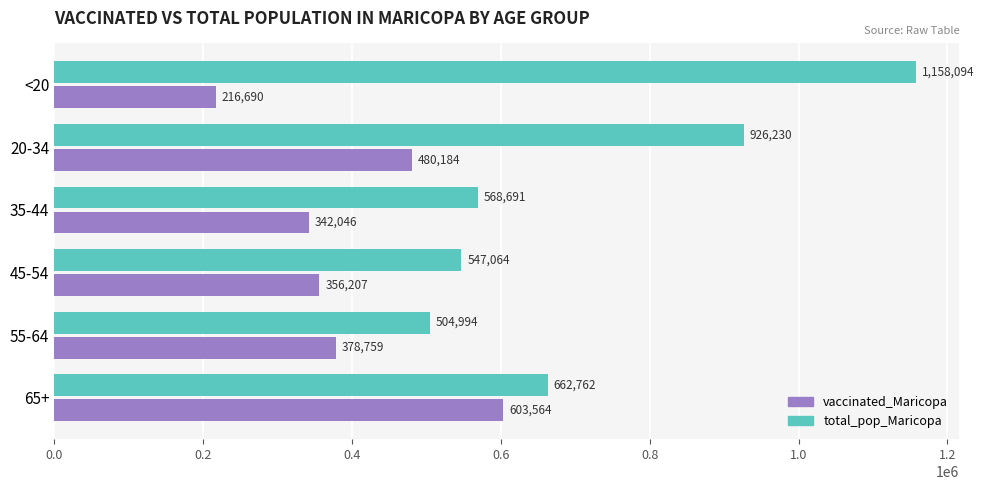

At which label is vaccinated_Maricopa closest to 410127?

55-64